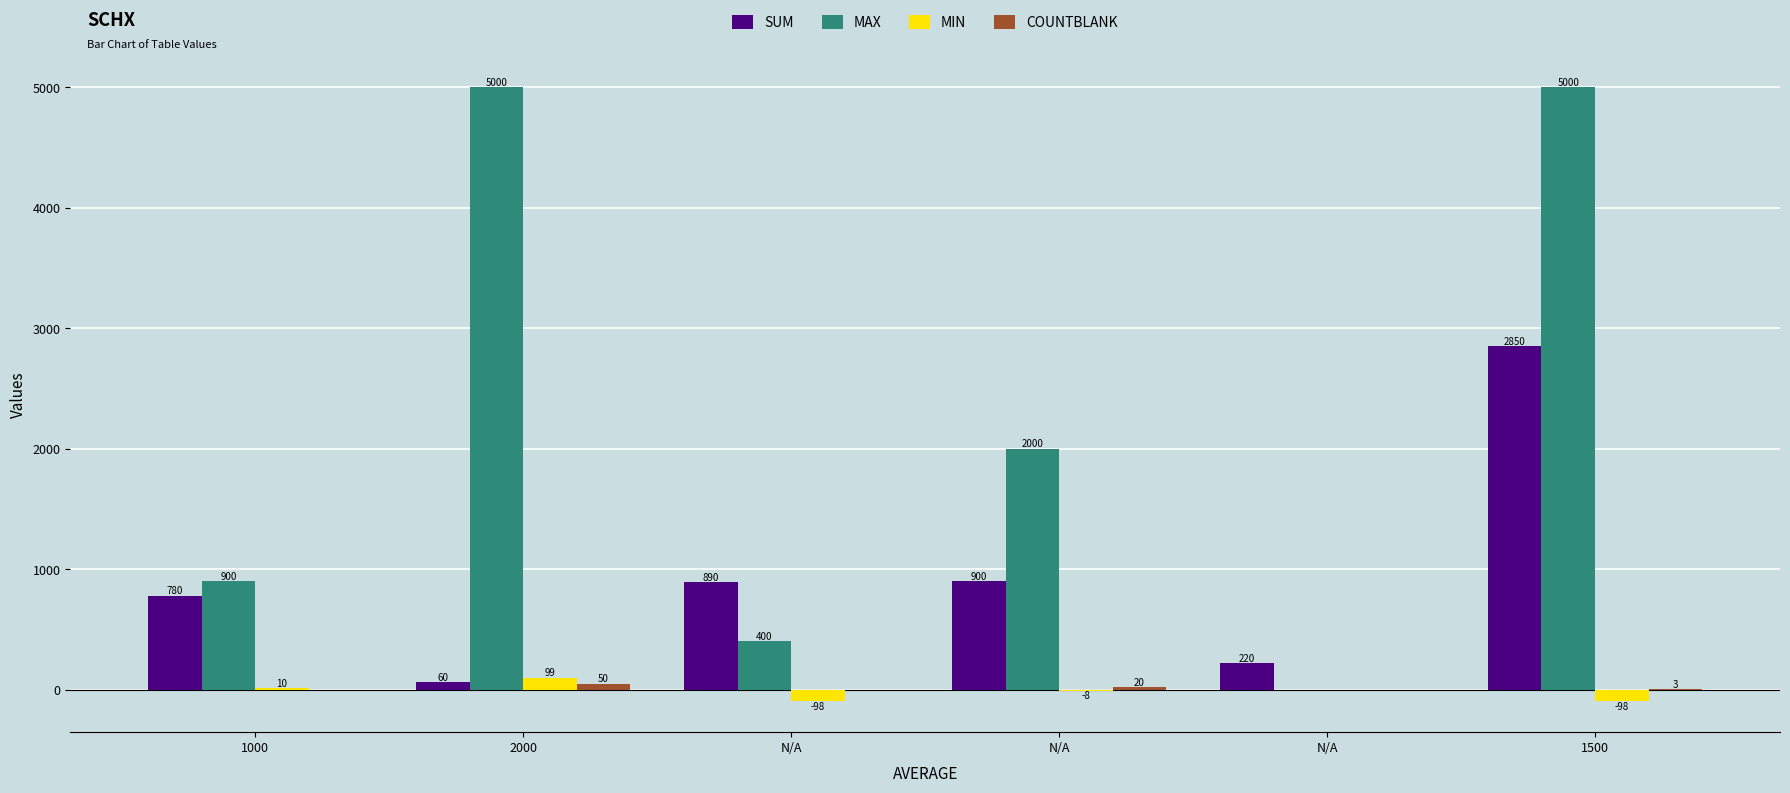

At which label is COUNTBLANK closest to 25?

N/A